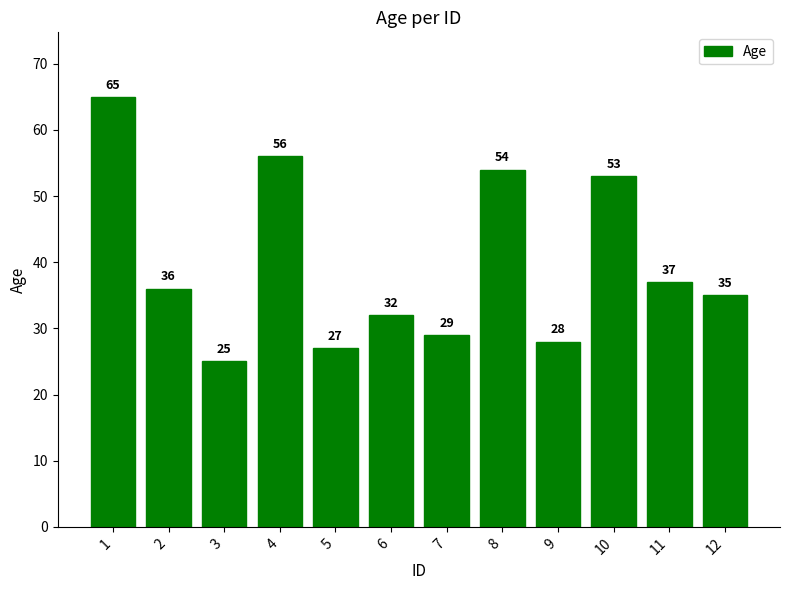

Is it true that the value at 12 is 35?

True